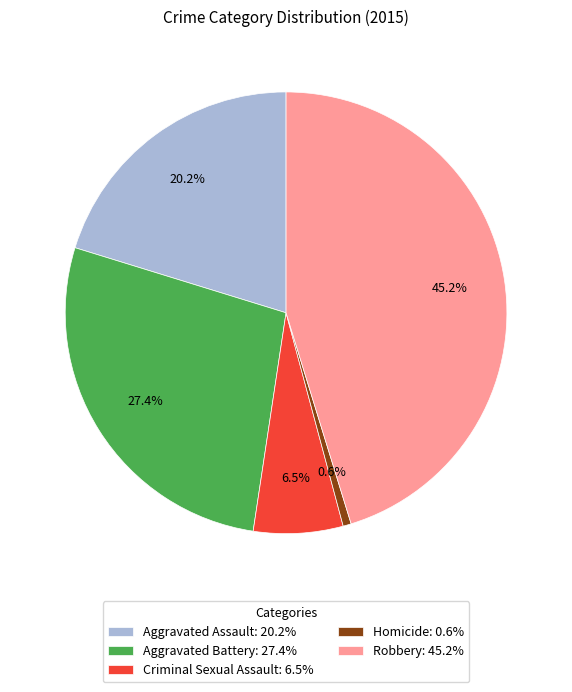

Does Aggravated Assault account for over 50% of the chart?

No